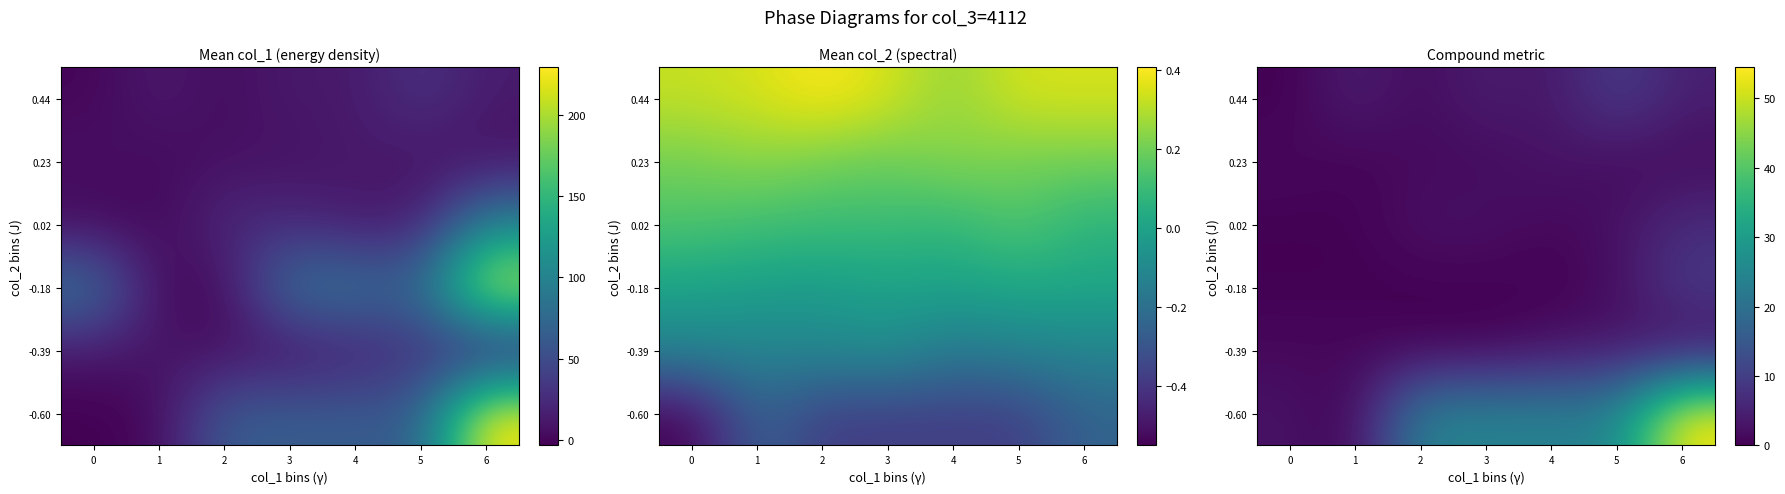

Which has a higher value, 6 or 5?

6